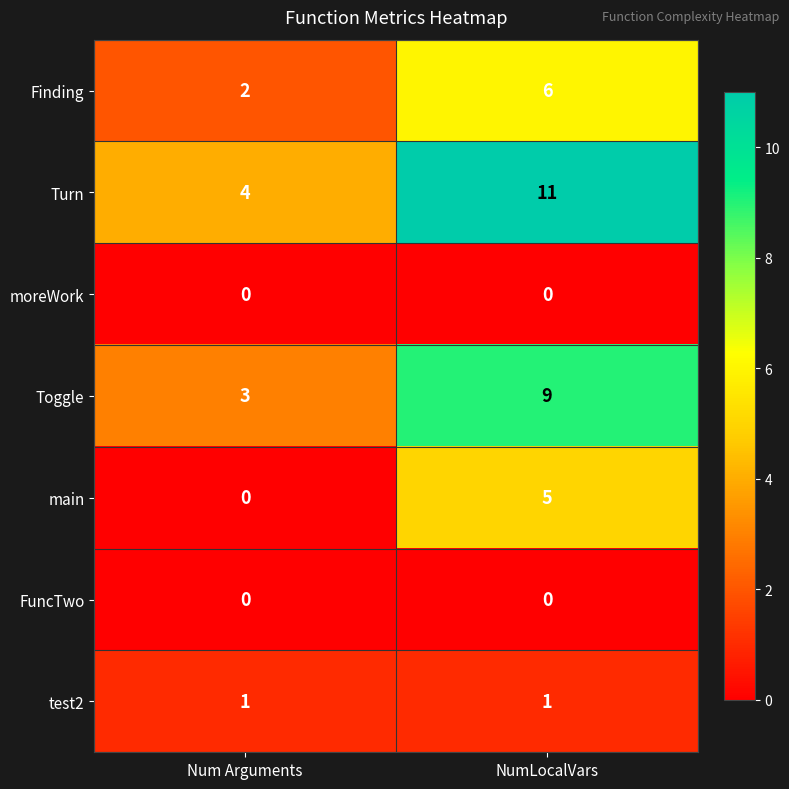

Which series has the largest range (max minus min)?

Turn